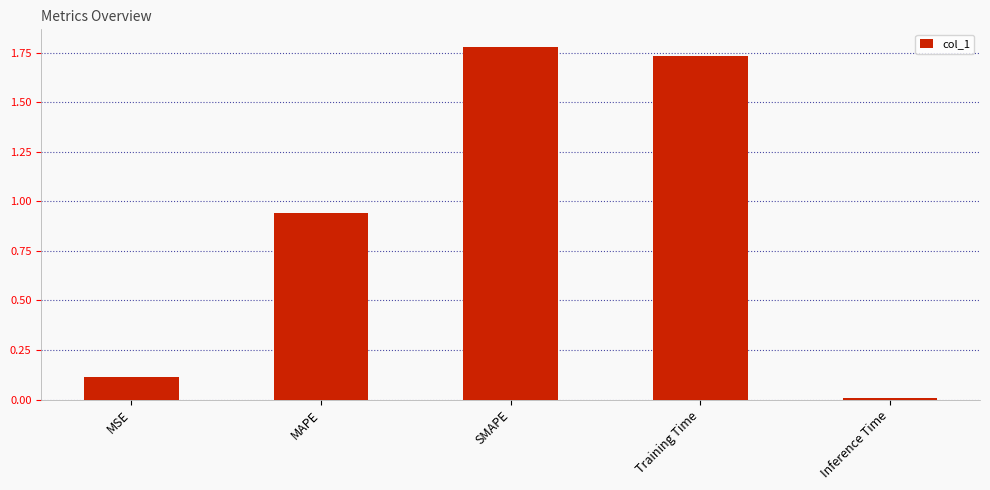

How many bars are there in total?

5